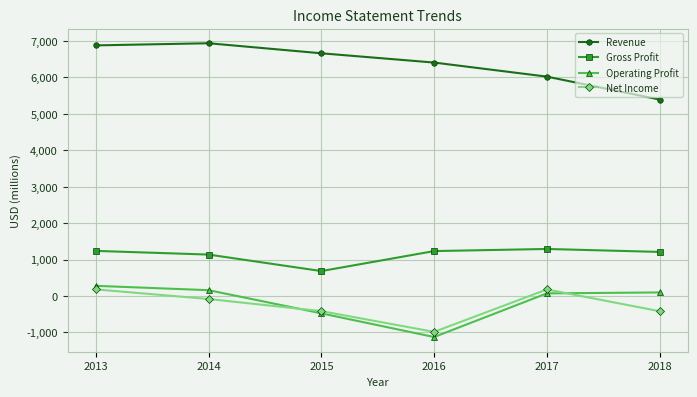

What are all the series names shown in the legend?

Revenue, Gross Profit, Operating Profit, Net Income